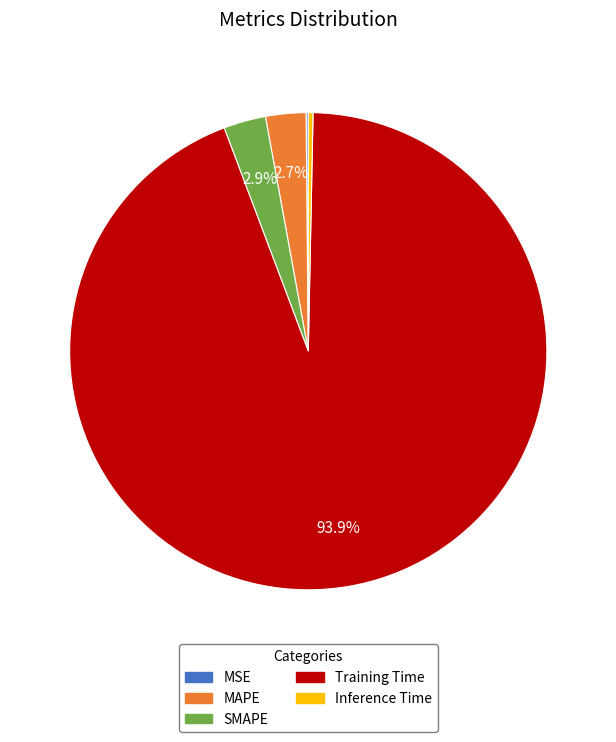

What portion of the pie excludes MAPE?

97.3%